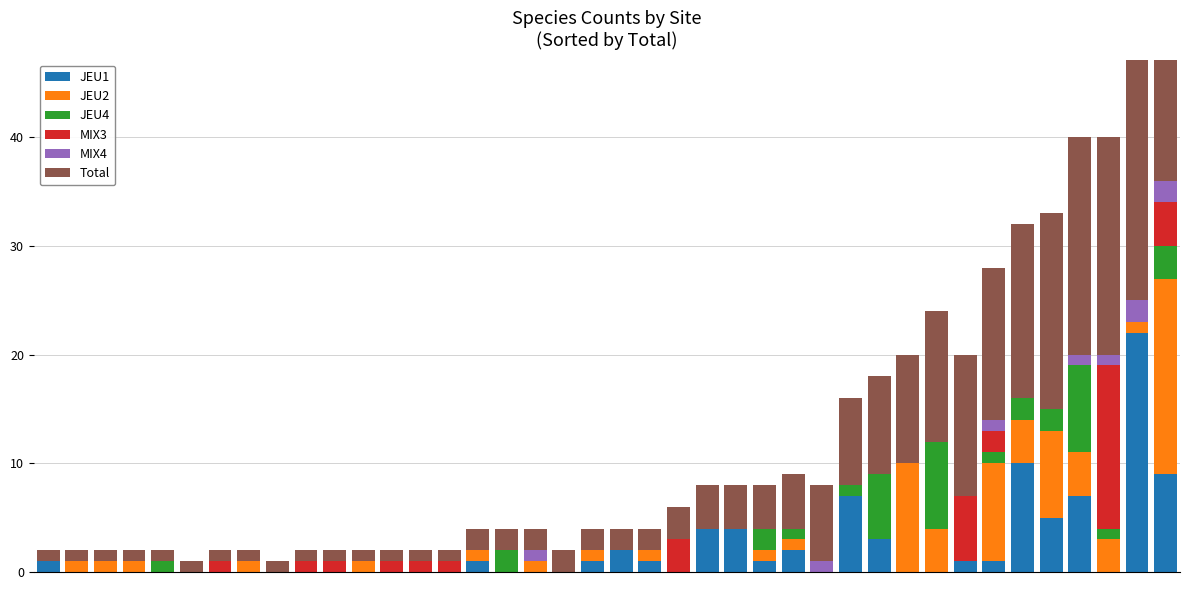

Which category has the lowest value across all series?

1